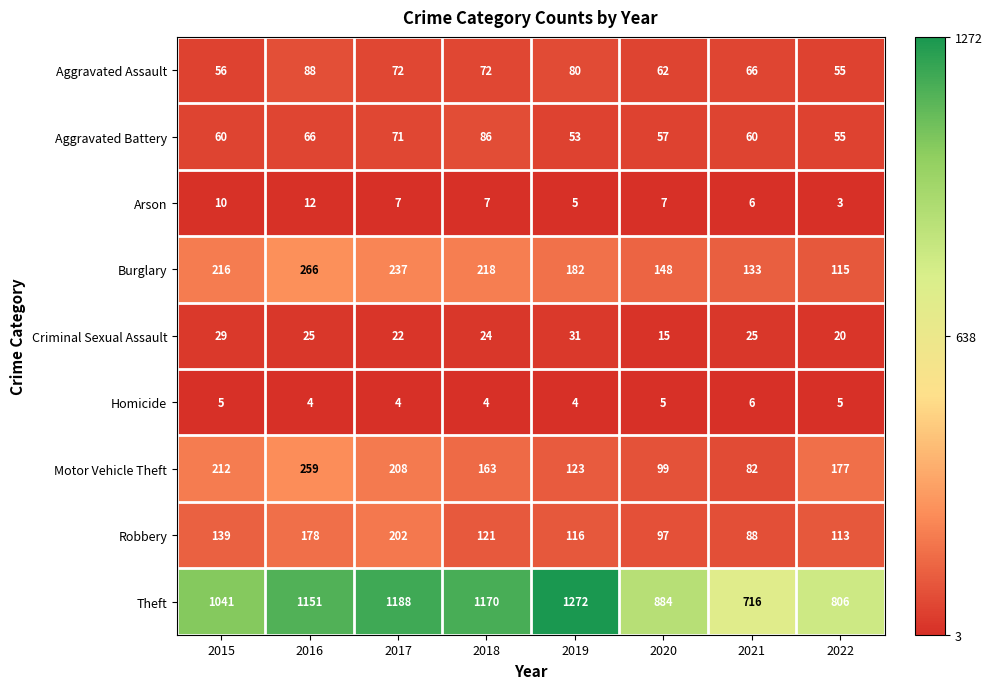

List the series in order of their peak value, highest first.

Theft, Burglary, Motor Vehicle Theft, Robbery, Aggravated Assault, Aggravated Battery, Criminal Sexual Assault, Arson, Homicide